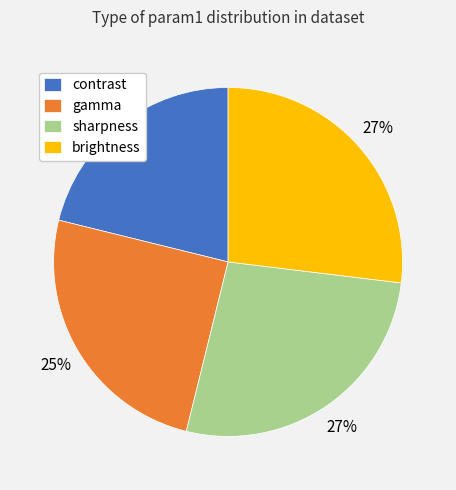

Is there a majority slice in this chart?

No